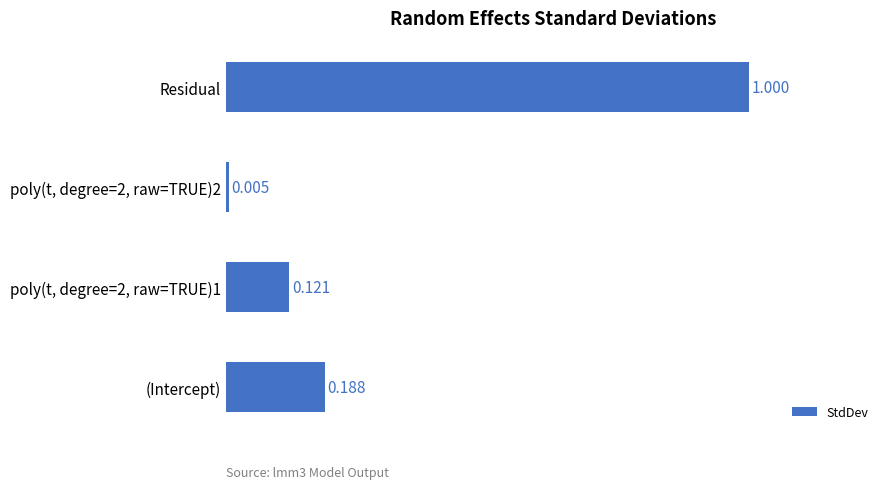

What is the maximum value shown in the chart?

1.0